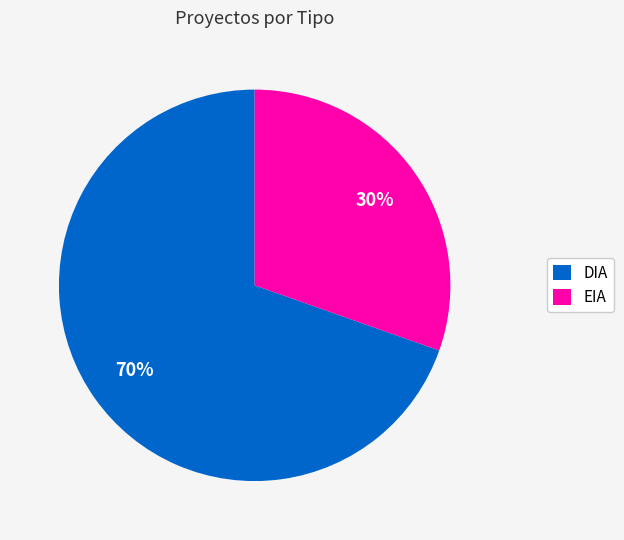

Do EIA and DIA together represent more than half of the pie?

Yes